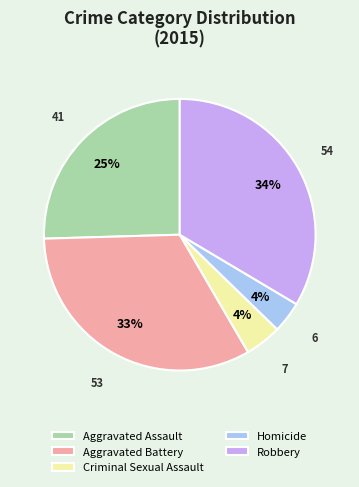

To the nearest percent, what portion does Robbery represent?

34%